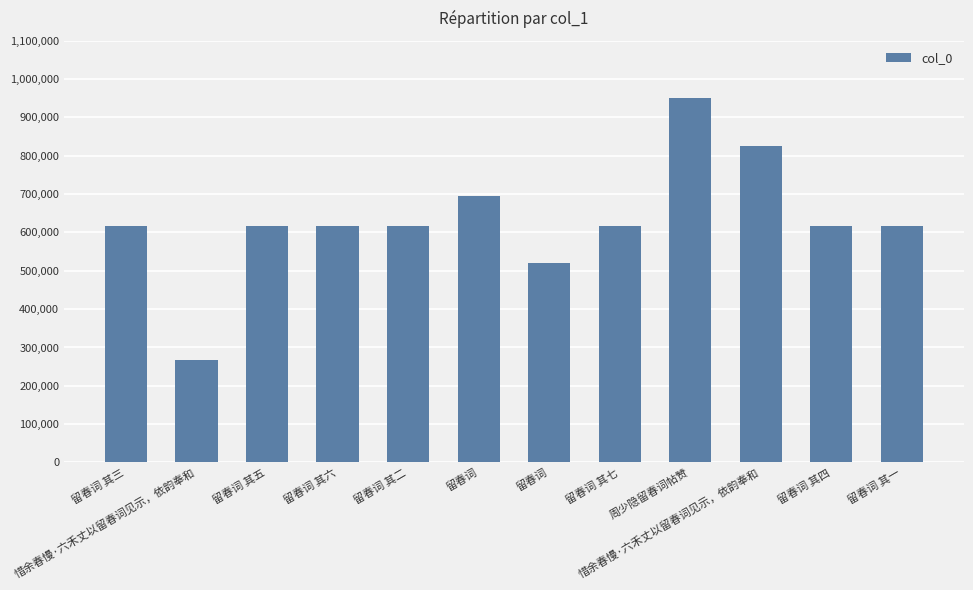

Approximately how many times larger is the value at 留春词 其一 compared to 留春词?

1.2